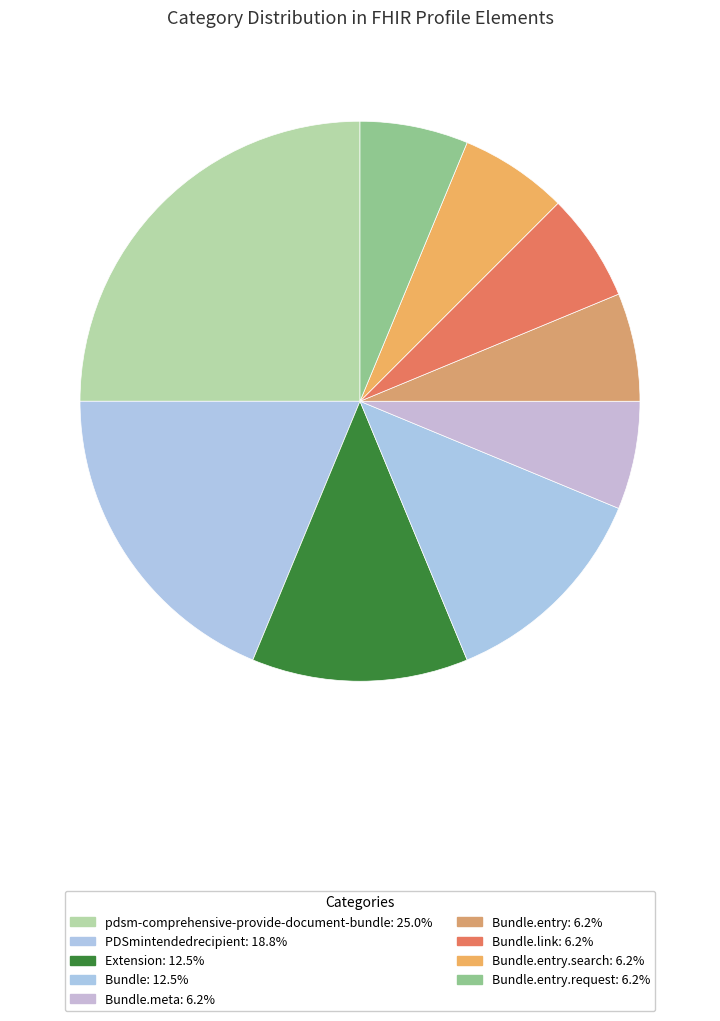

Is there any slice that represents more than half of the pie?

No